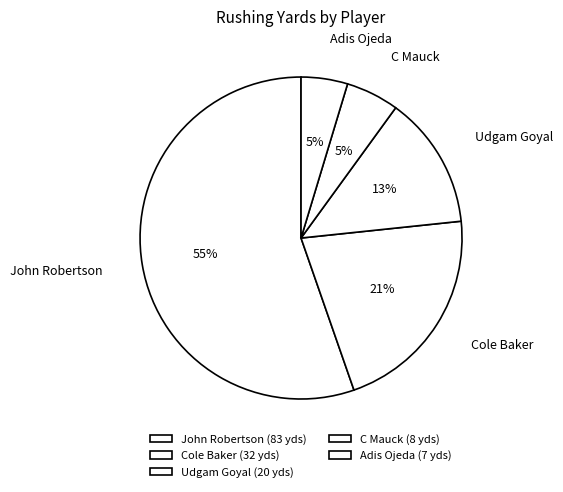

To the nearest percent, what is the combined percentage of C Mauck and Adis Ojeda?

10%